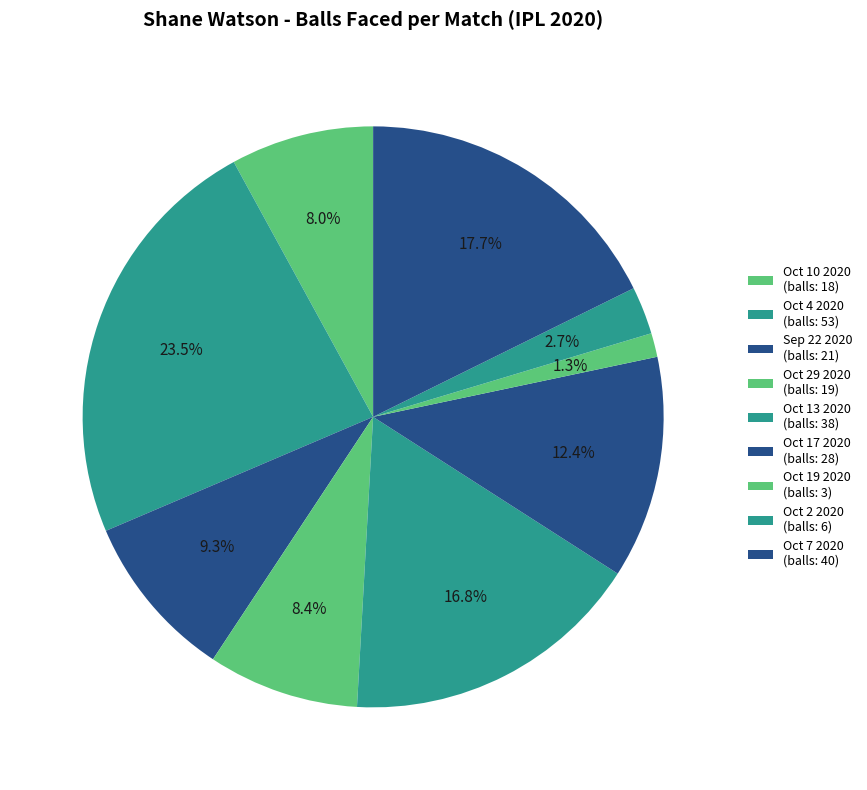

To the nearest percent, what is the difference between the largest and smallest slice percentages?

22%